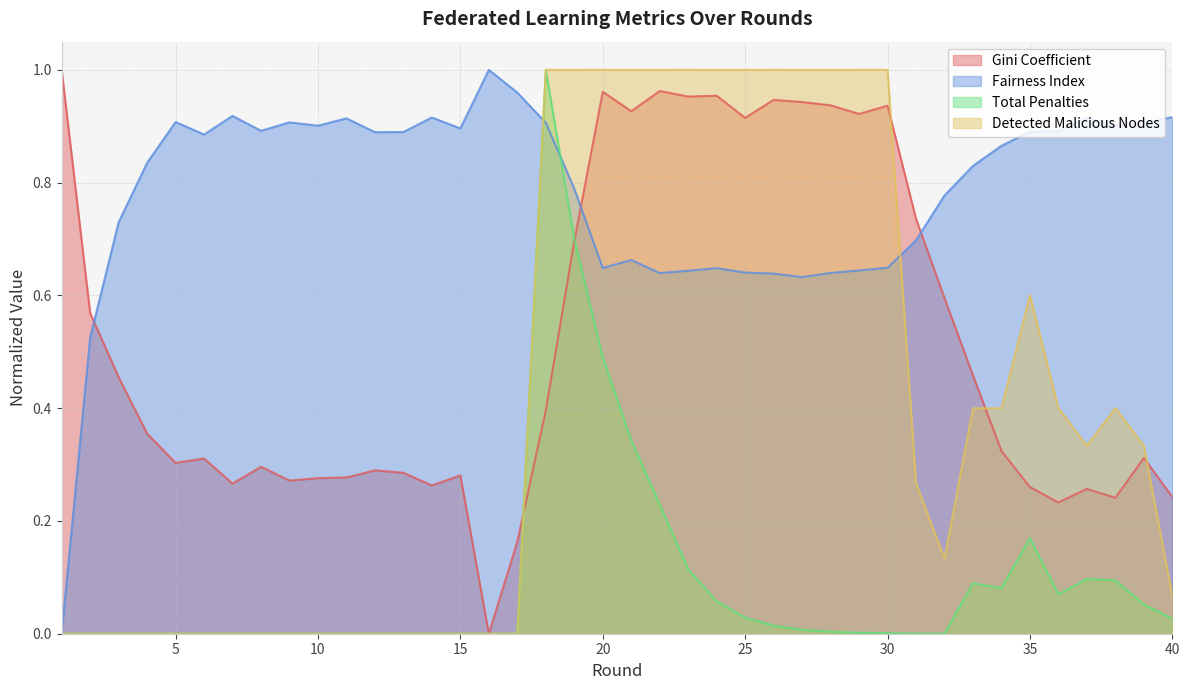

What is the value of the Gini Coefficient point at the 10th from the left?

0.3